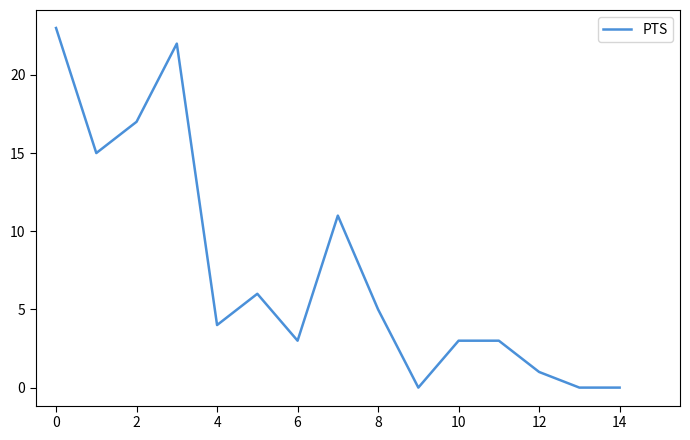

What is the greatest value displayed?

23